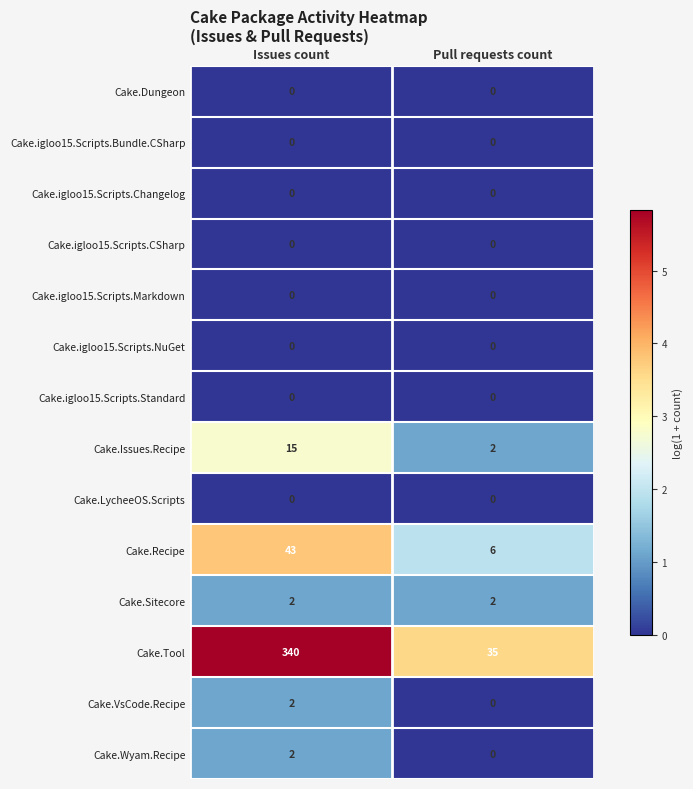

What is the approximate value of Cake.Tool at Issues count?

340